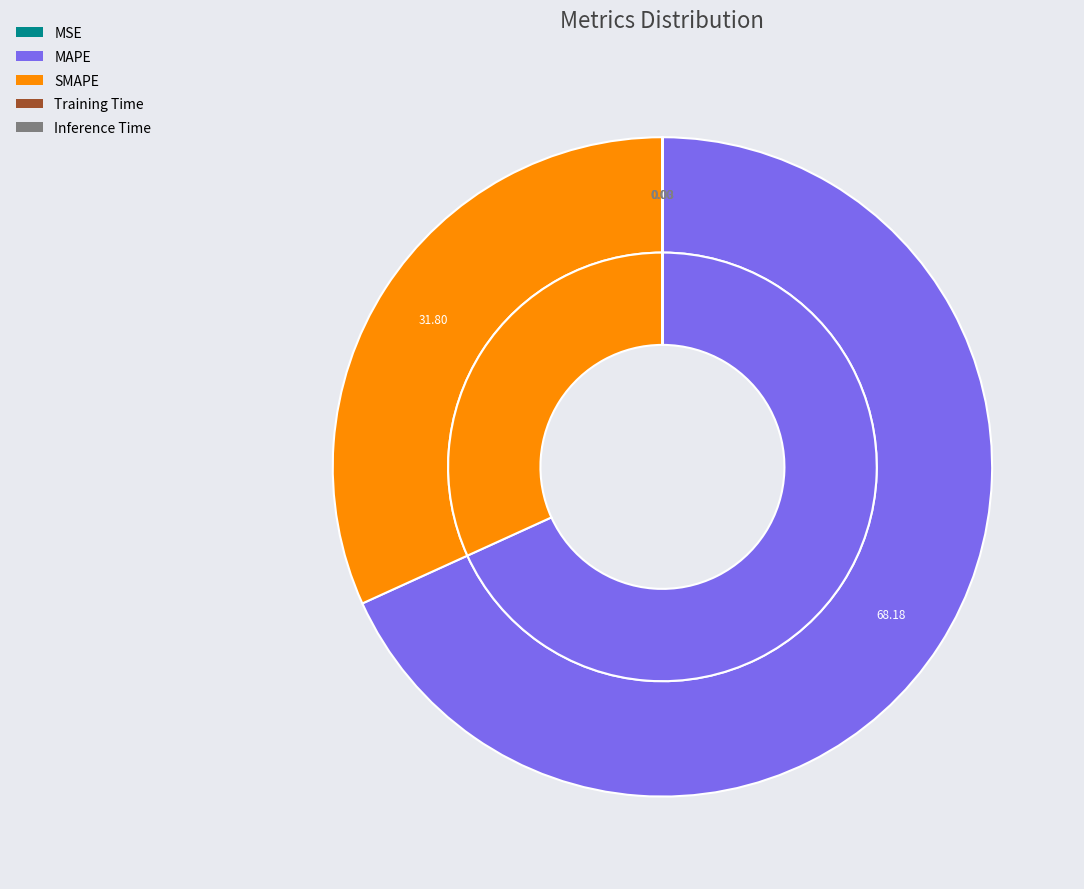

How much of the chart is everything except Inference Time?

100.0%